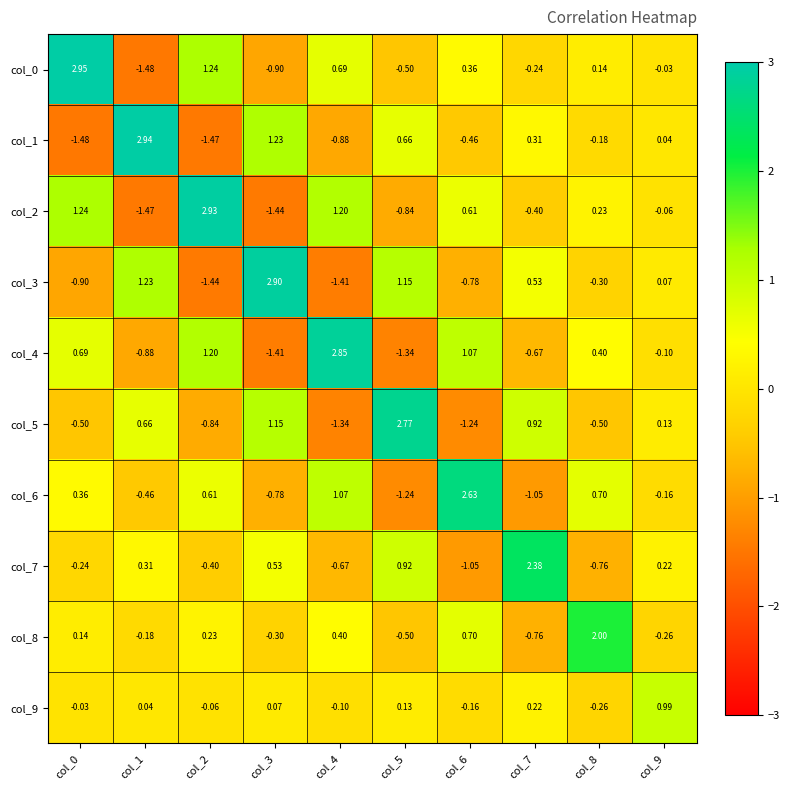

Is the value of col_2 at col_8 greater than the value of col_5 at col_2?

Yes